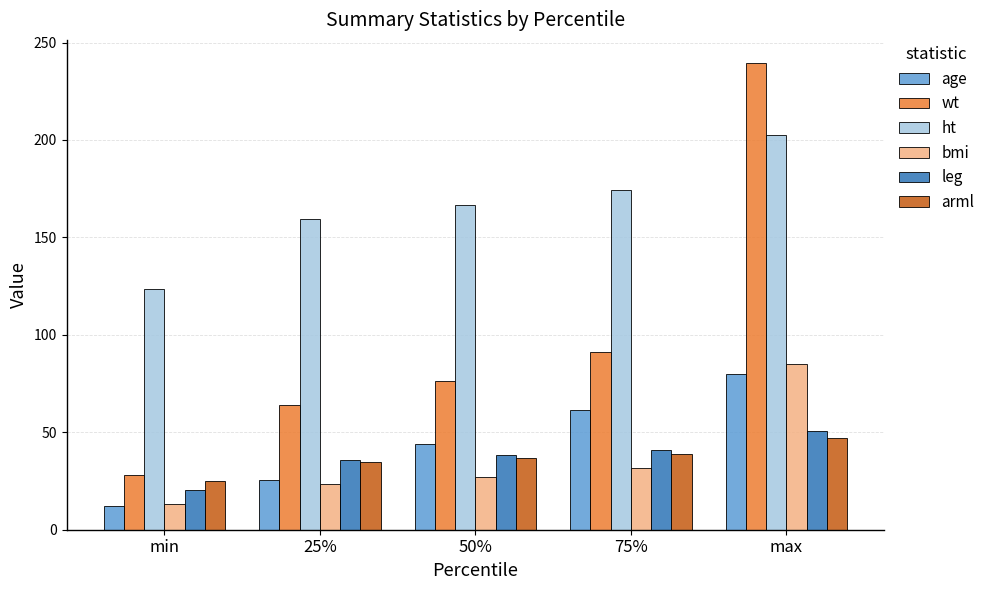

Read the arml value at min.

24.8